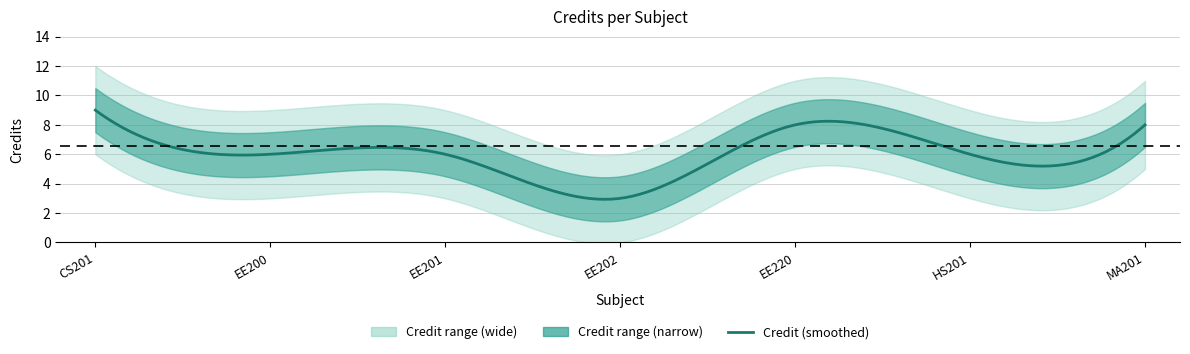

How many points are lower than both their immediate neighbors (excluding endpoints)?

2